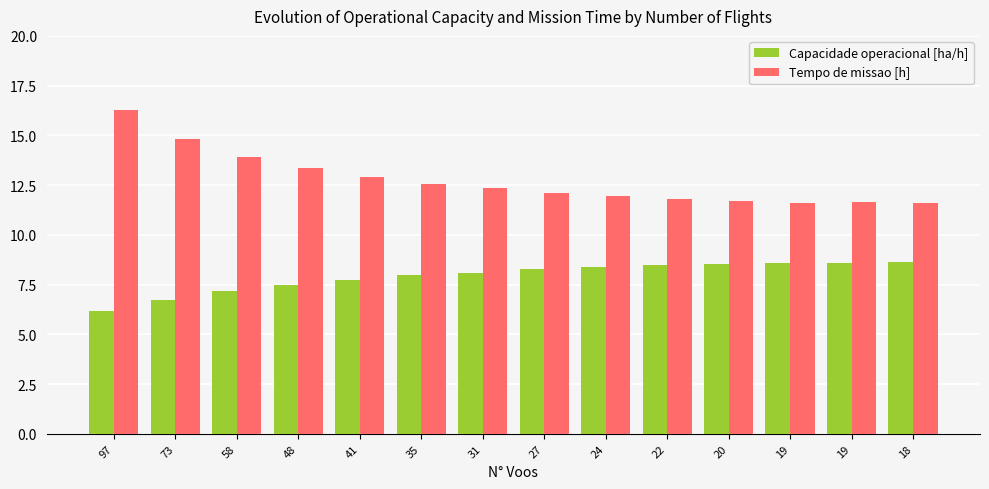

How many bars are there in each group?

2